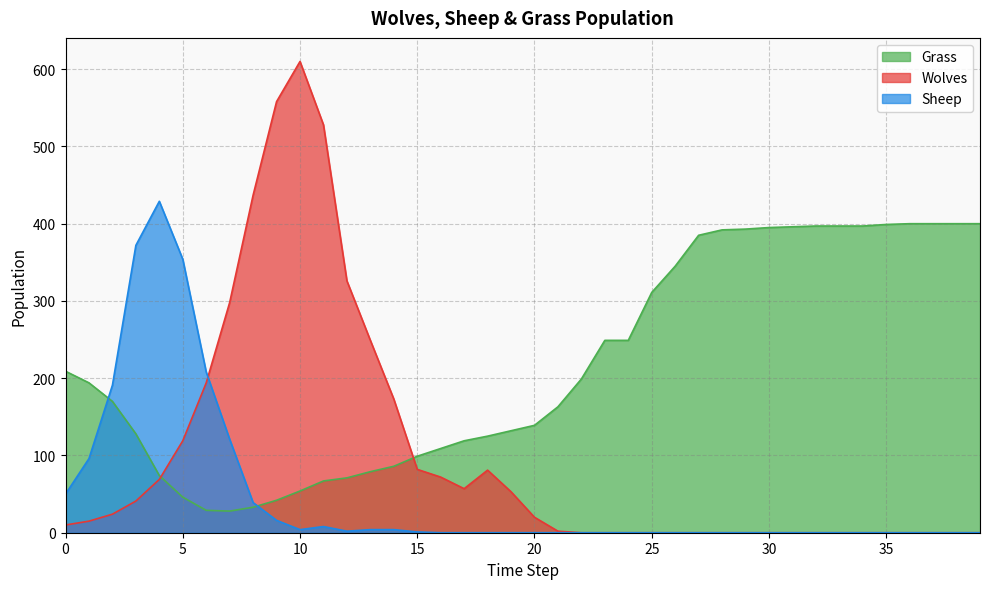

The Sheep series shows -288 at 38. True or false?

False